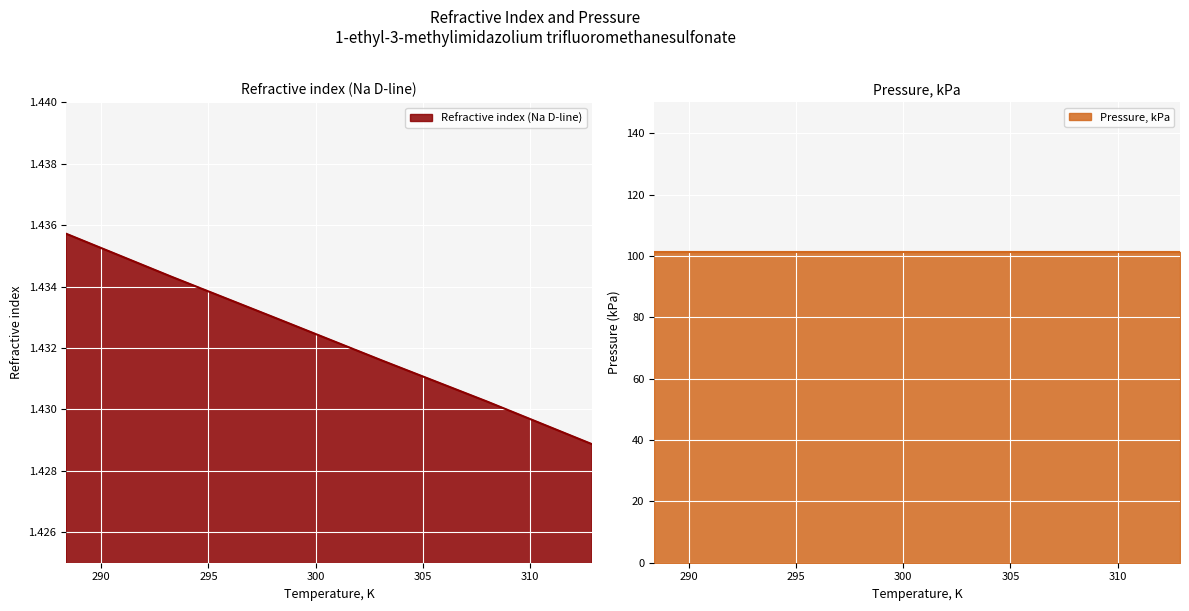

Which label corresponds to the largest value in the chart?

288.37